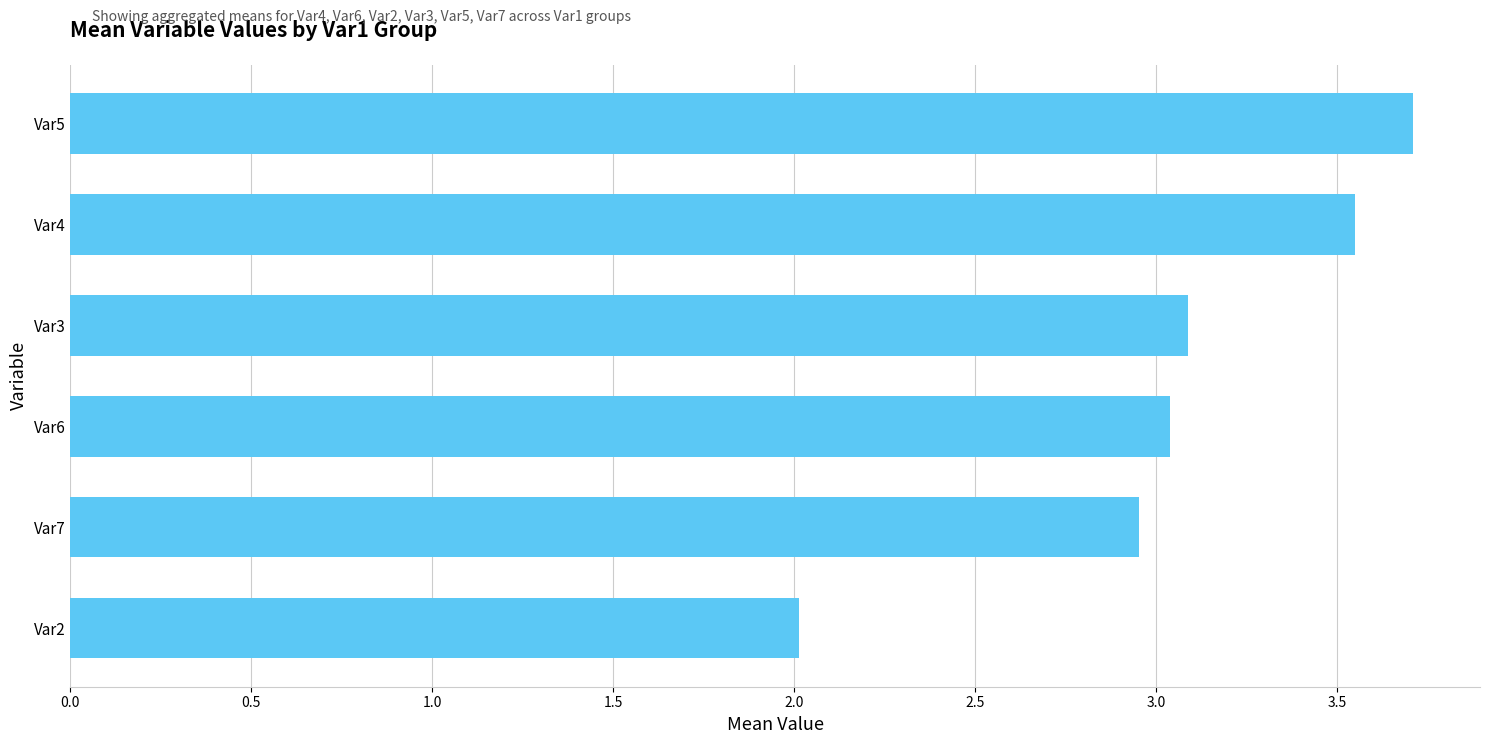

What is the smallest value displayed?

2.0